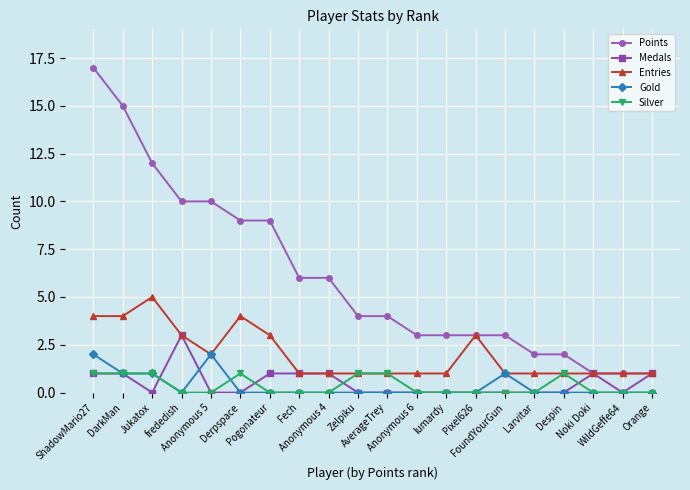

Rank the series by their maximum value, from lowest to highest.

Silver, Gold, Medals, Entries, Points